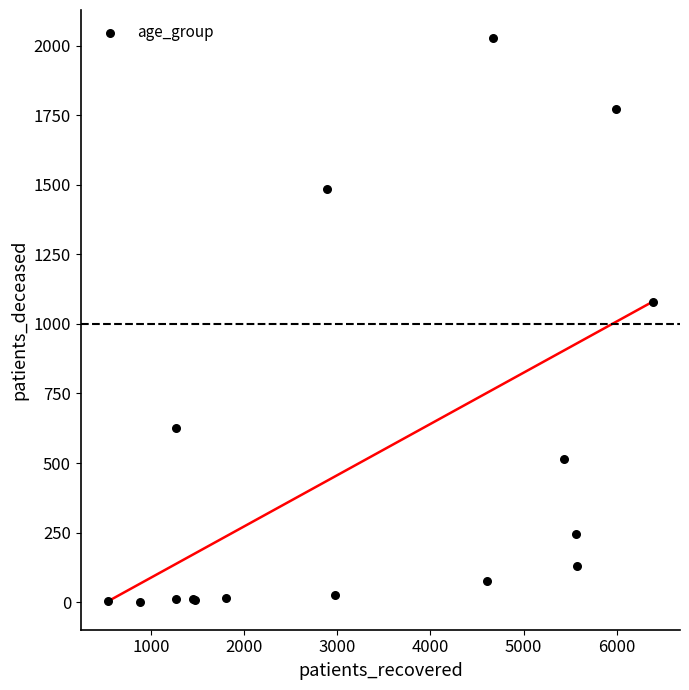

What Y value in the scatter plot is closest to 1014?

1080